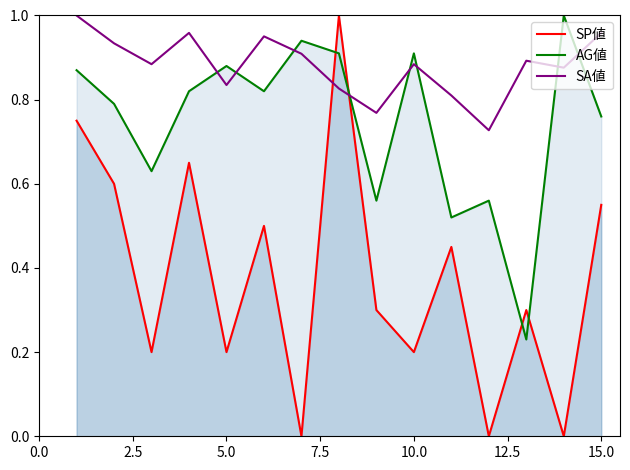

True or false: SP値 and SA値 intersect in this chart.

True